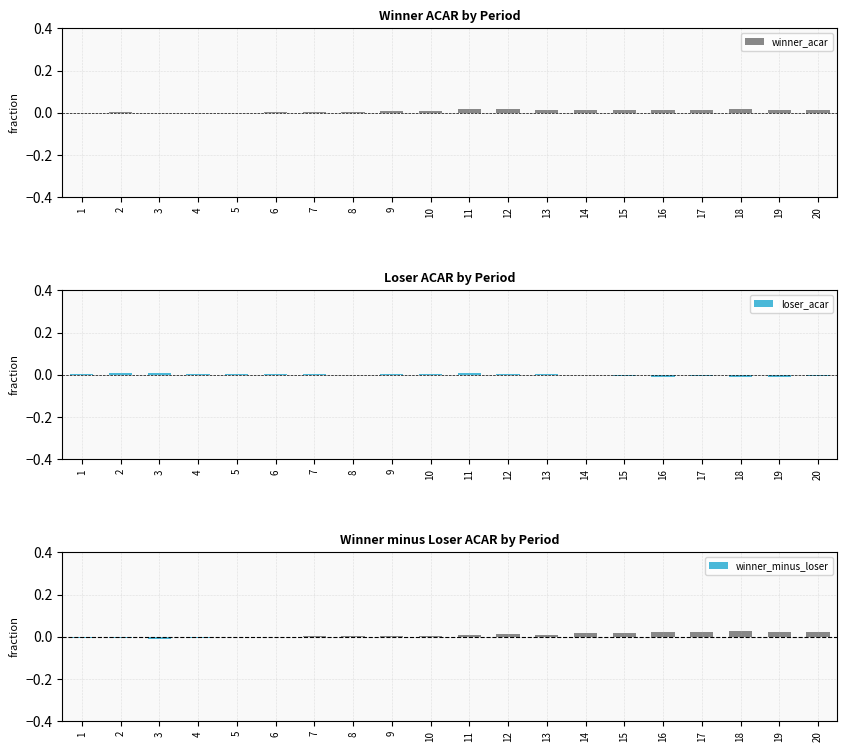

Between 2 and 18, which series saw the biggest shift?

winner_minus_loser